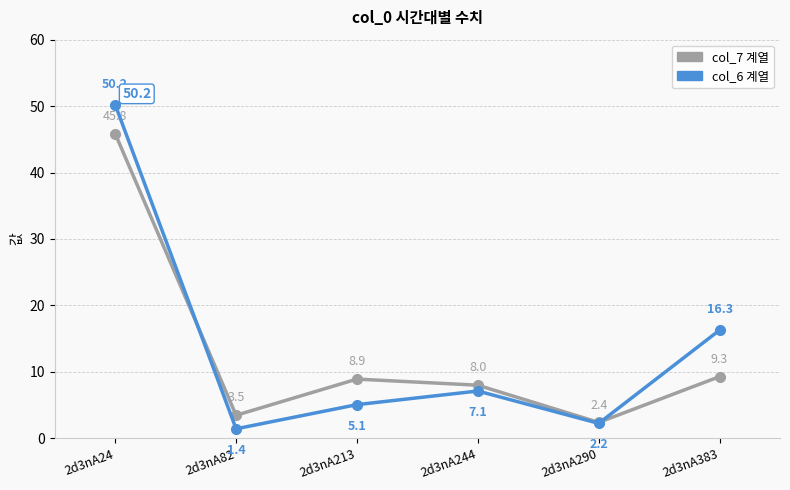

What is the difference between the highest and lowest values at 2d3nA24?

4.4